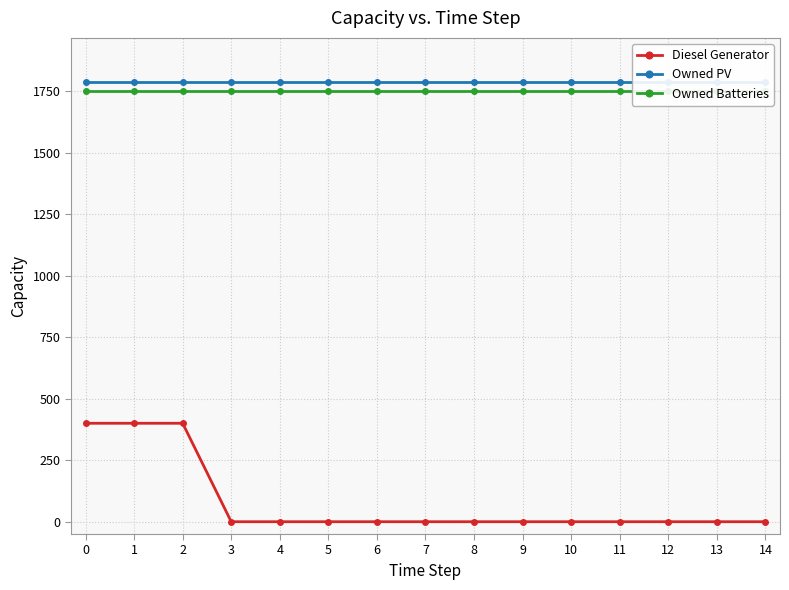

What is the difference between the second highest and minimum values in the Diesel Generator series?

400